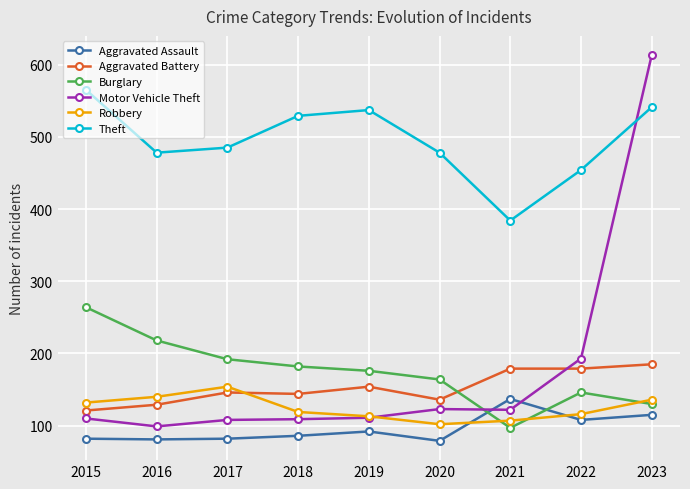

True or false: Aggravated Assault and Motor Vehicle Theft cross at least once.

True